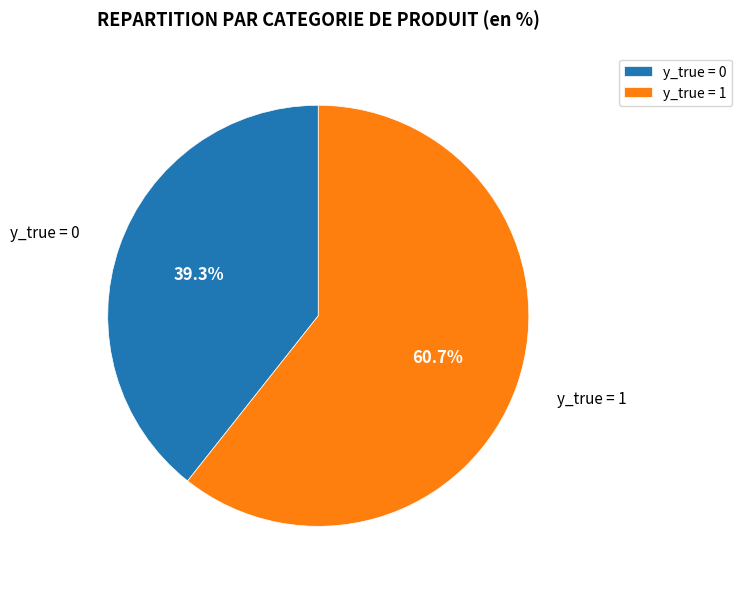

How many slices are in this pie chart?

2